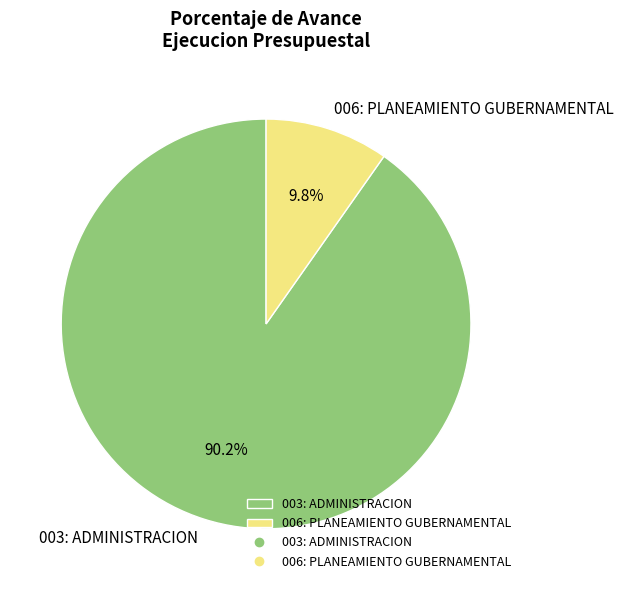

How many slices are in this pie chart?

2